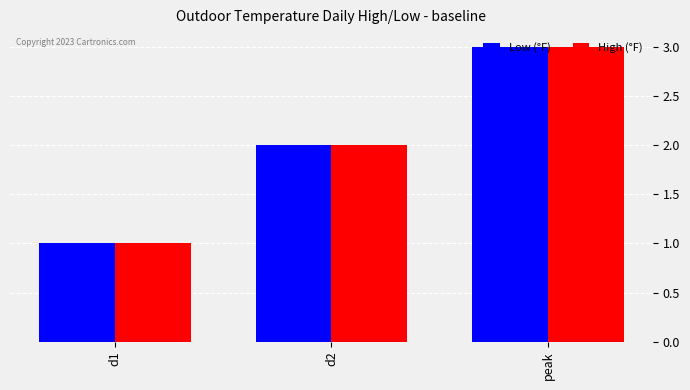

The value of High (°F) at d1 is 1. True or false?

True